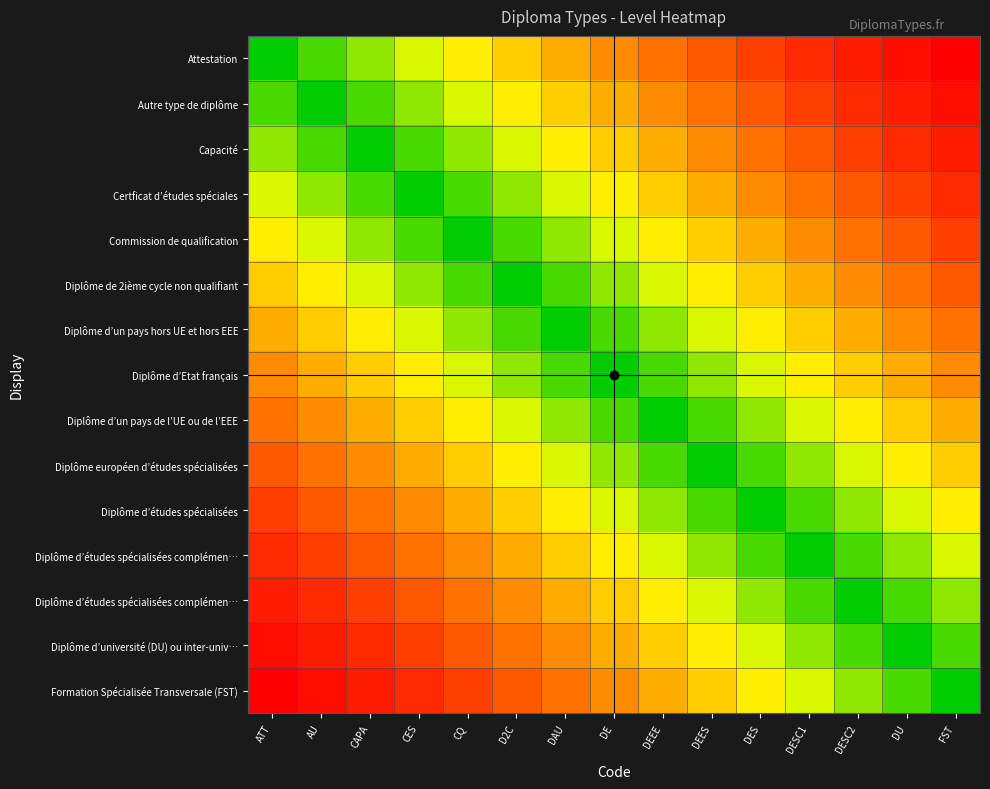

What is the spread (max minus min) of values at DES?

0.7